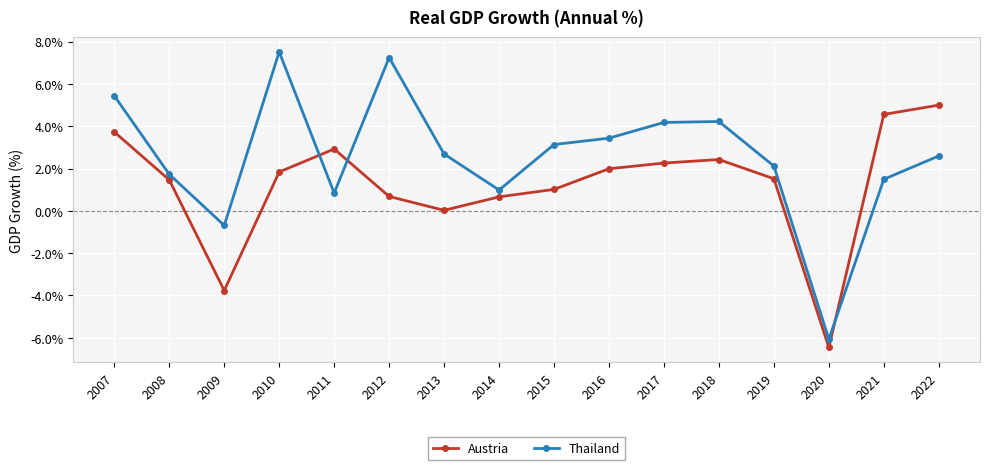

Is the value of Austria at 2010 greater than the value of Thailand at 2011?

Yes